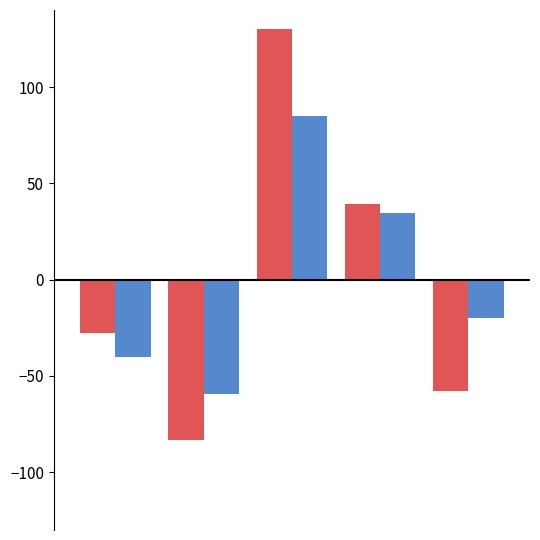

How many distinct data groups are displayed?

2